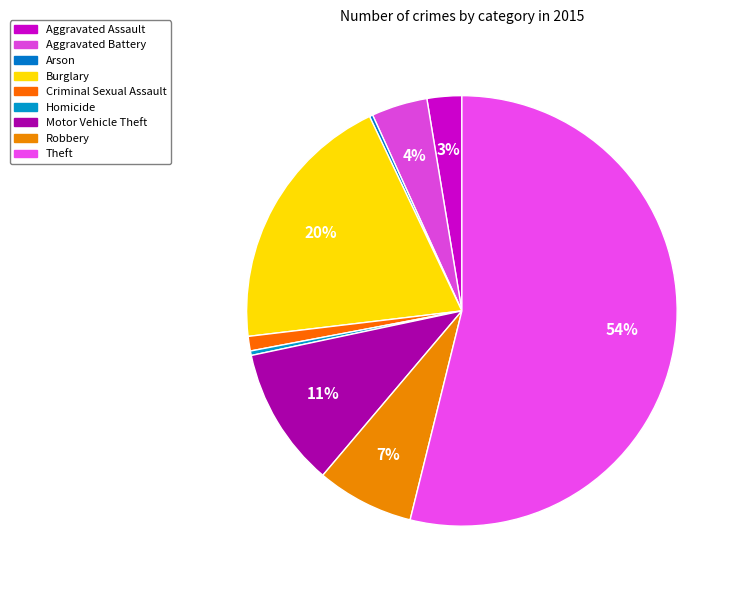

What portion of the pie excludes Robbery?

92.7%